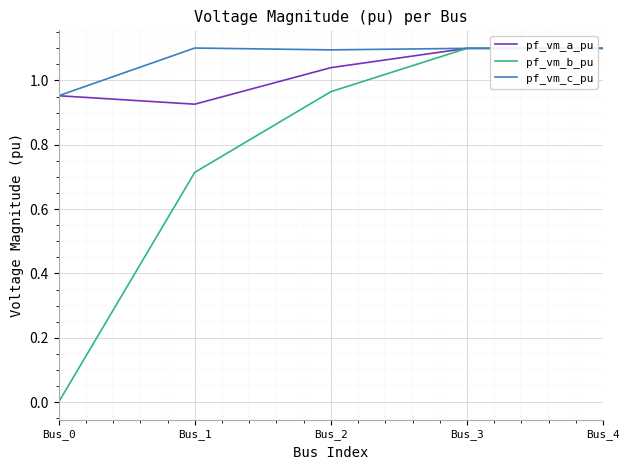

What are all the series names shown in the legend?

pf_vm_a_pu, pf_vm_b_pu, pf_vm_c_pu